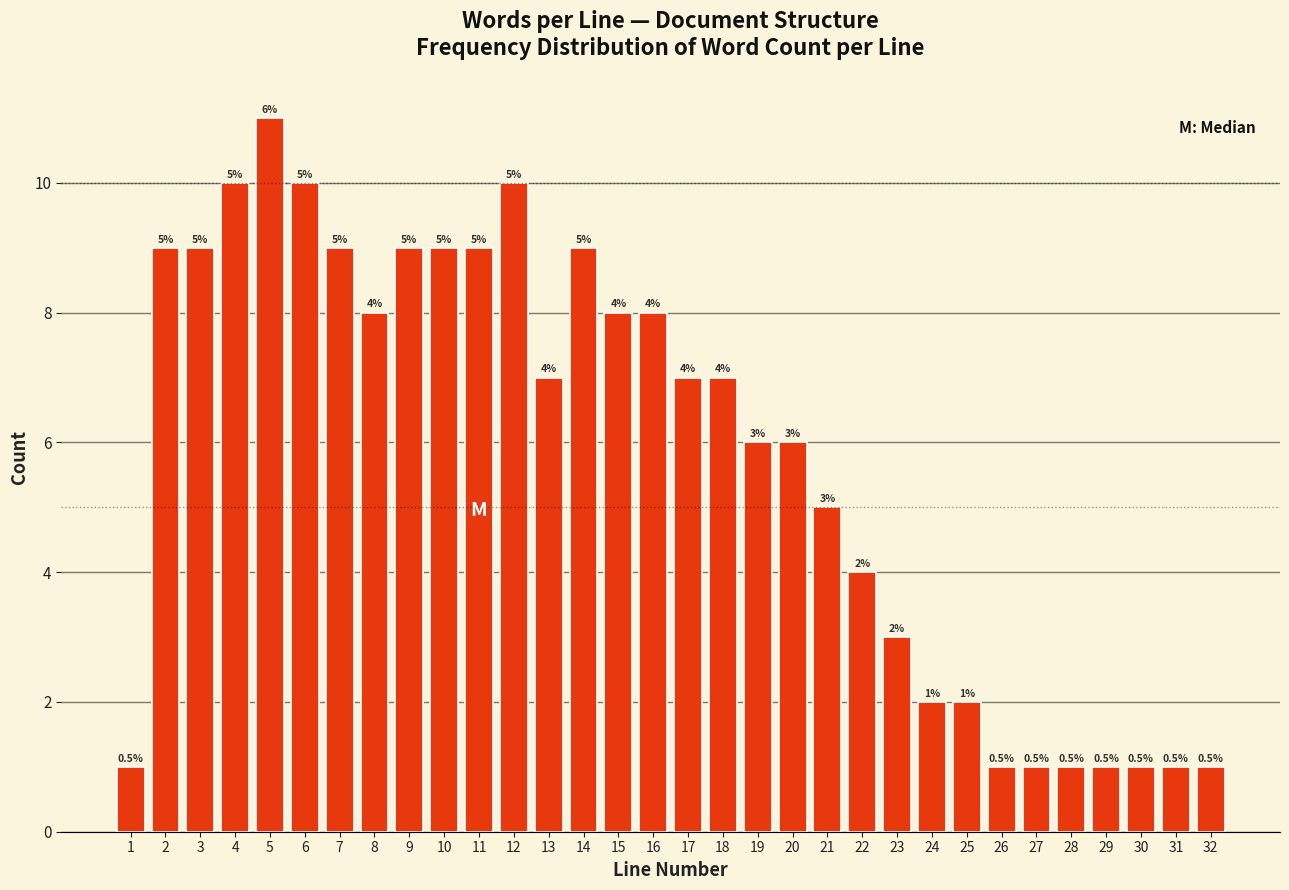

Reading left to right, transcribe all the data shown in this chart.

1=1	2=9	3=9	4=10	5=11	6=10	7=9	8=8	9=9	10=9	11=9	12=10	13=7	14=9	15=8	16=8	17=7	18=7	19=6	20=6	21=5	22=4	23=3	24=2	25=2	26=1	27=1	28=1	29=1	30=1	31=1	32=1